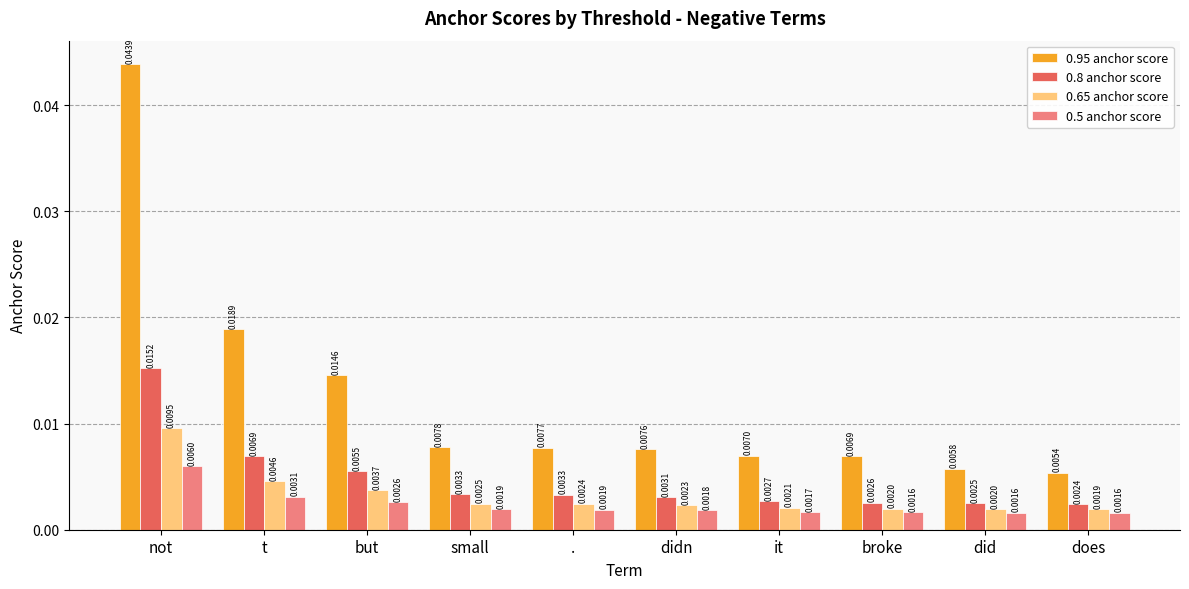

Which series has the largest total across all categories?

0.95 anchor score